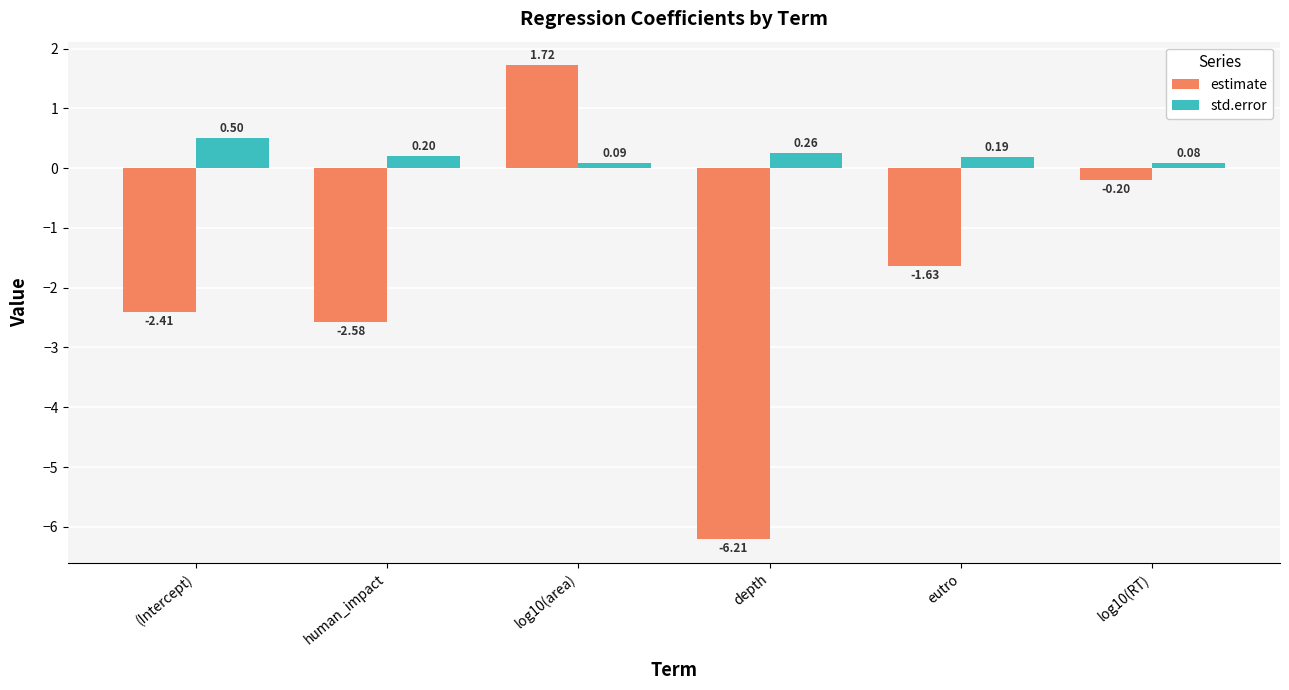

How many bars are there in each group?

2